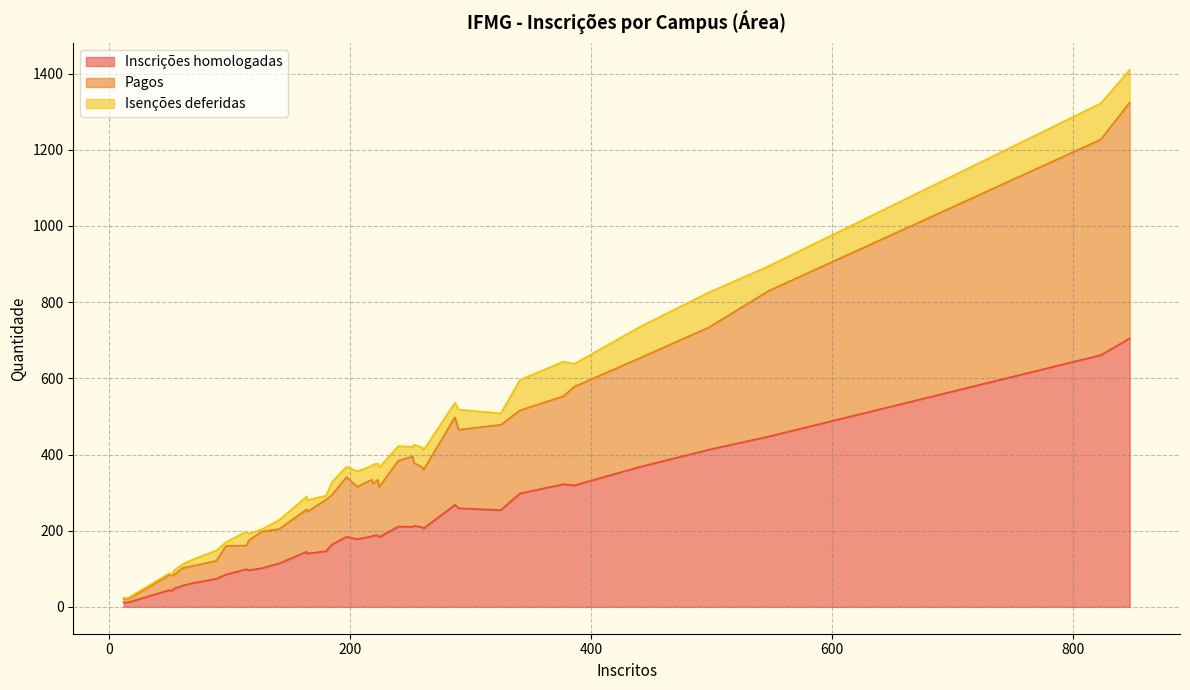

Between 253 and 52, which is larger?

253